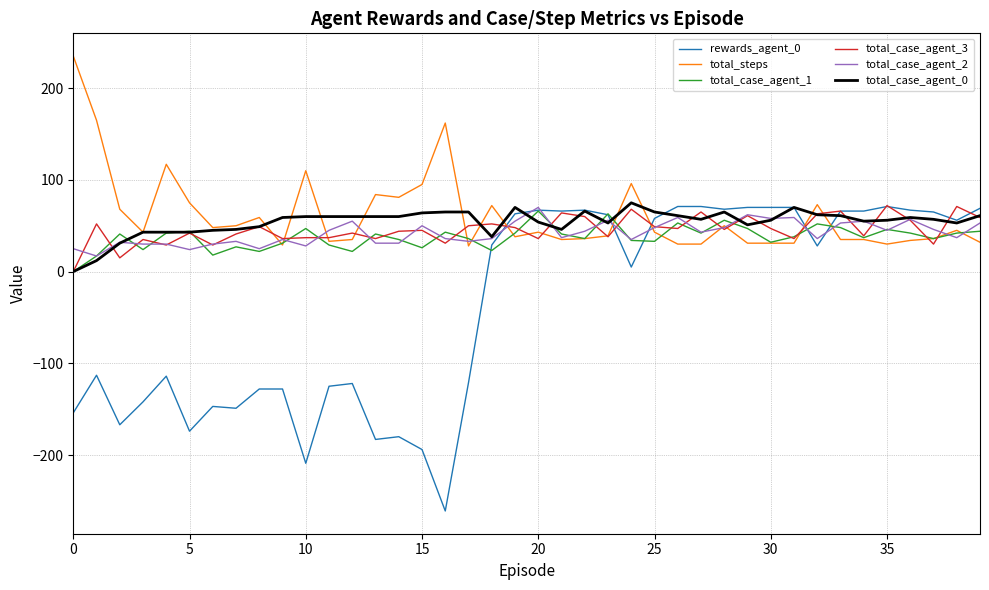

Which series has the largest range (max minus min)?

rewards_agent_0